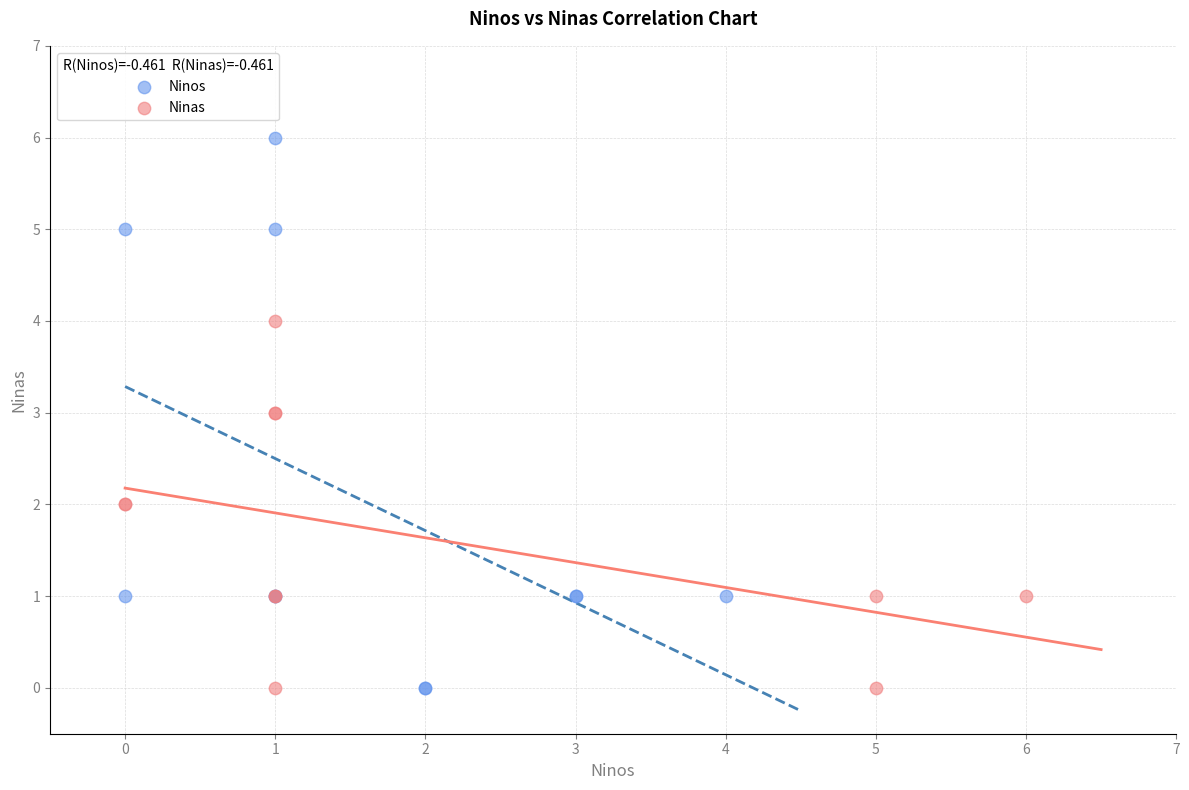

Which series contains the highest Y value?

Ninos